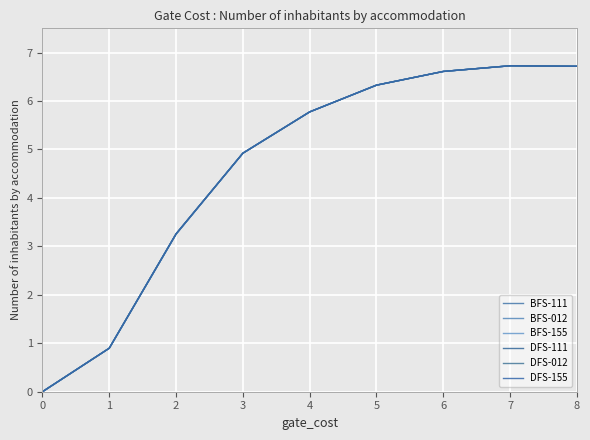

Is this an area chart (filled region under the line)?

No